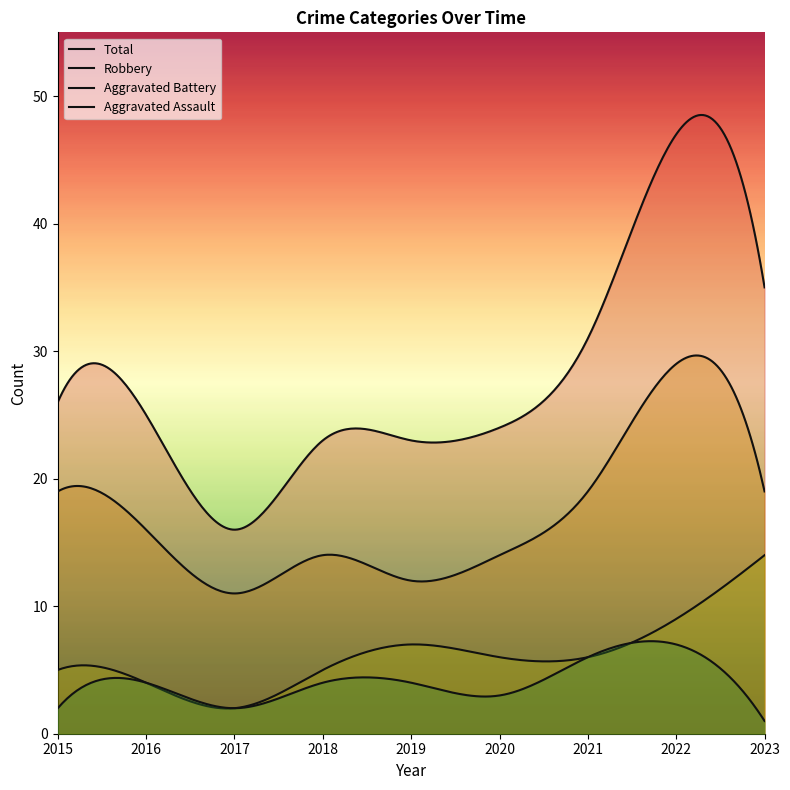

Which series has the largest range (max minus min)?

Total